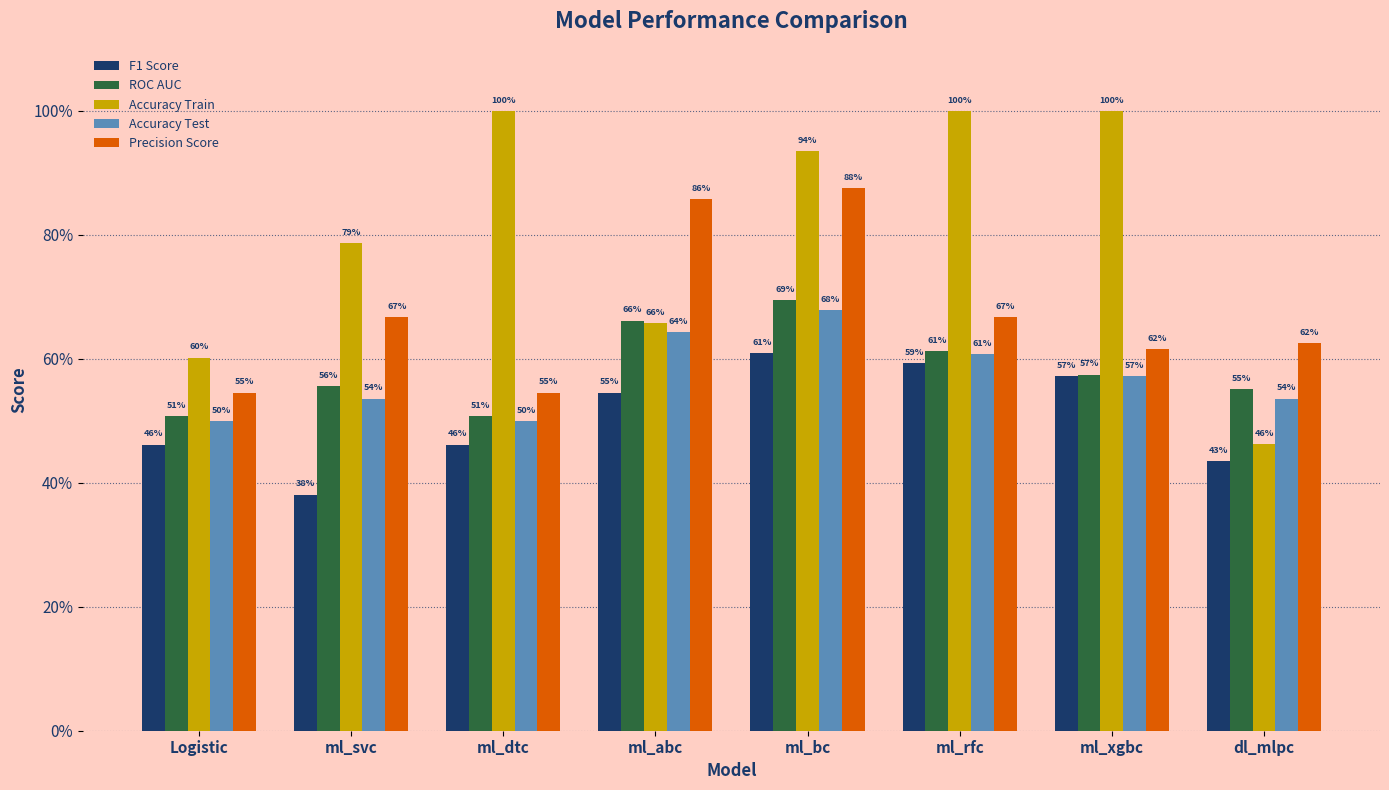

Reading left to right, transcribe all the data shown in this chart.

F1 Score: 0.5	0.4	0.5	0.5	0.6	0.6	0.6	0.4
ROC AUC: 0.5	0.6	0.5	0.7	0.7	0.6	0.6	0.6
Accuracy Train: 0.6	0.8	1.0	0.7	0.9	1.0	1.0	0.5
Accuracy Test: 0.5	0.5	0.5	0.6	0.7	0.6	0.6	0.5
Precision Score: 0.5	0.7	0.5	0.9	0.9	0.7	0.6	0.6